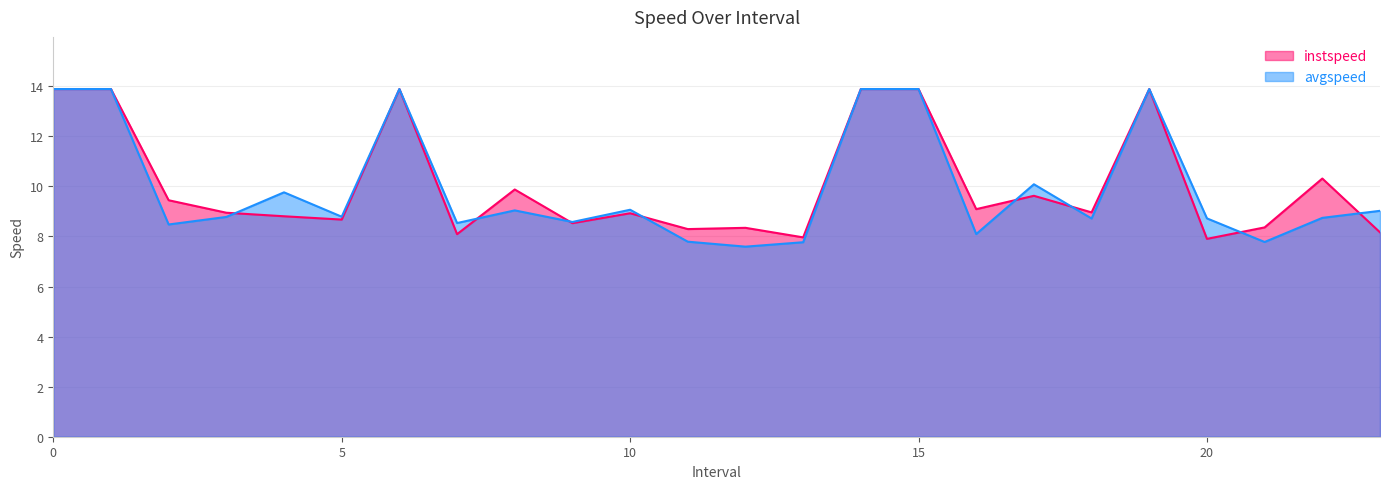

What are all the series names shown in the legend?

instspeed, avgspeed